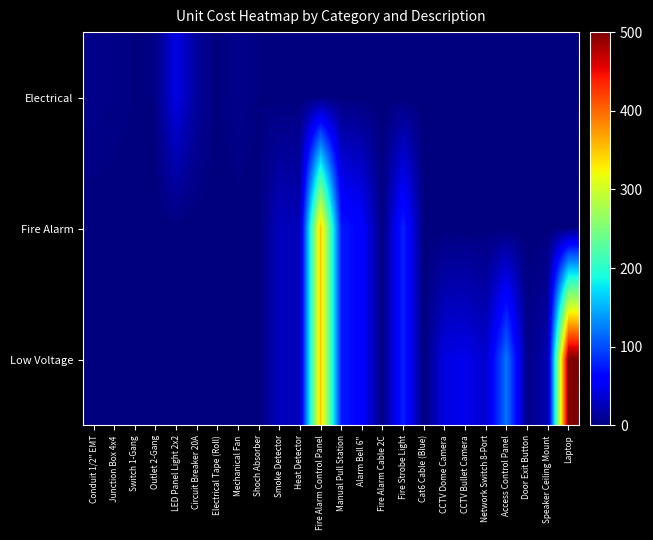

Which series has the widest spread of values?

Low Voltage